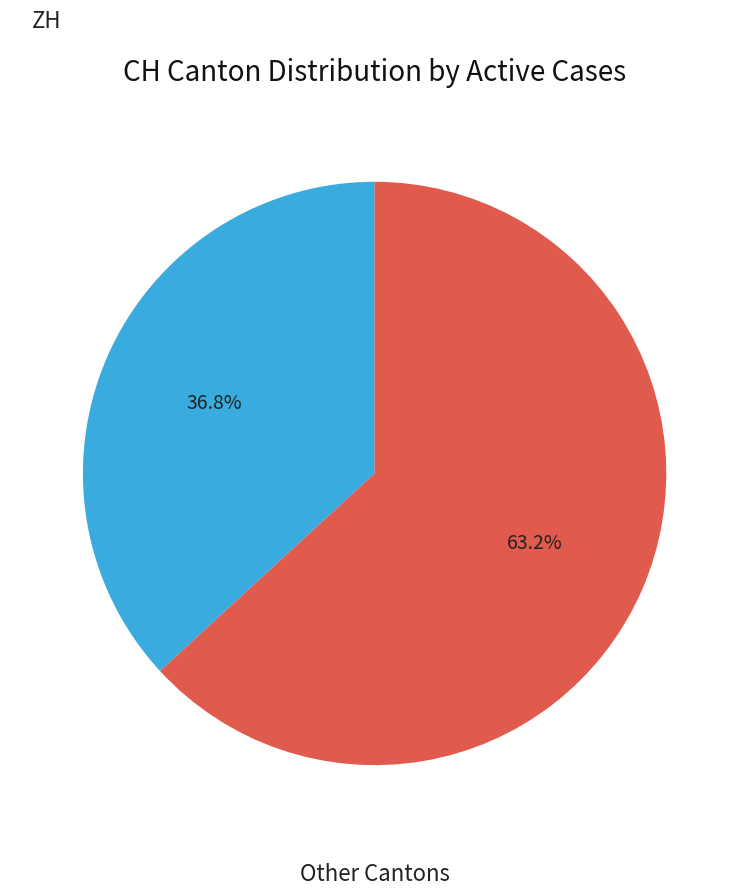

How many slices are in this pie chart?

2